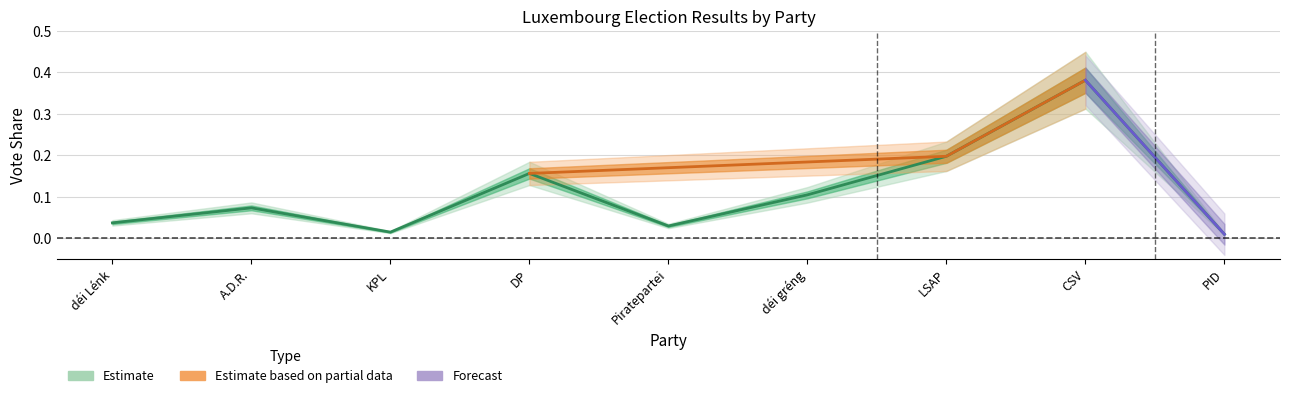

How many points are higher than both their immediate neighbors (excluding endpoints)?

3